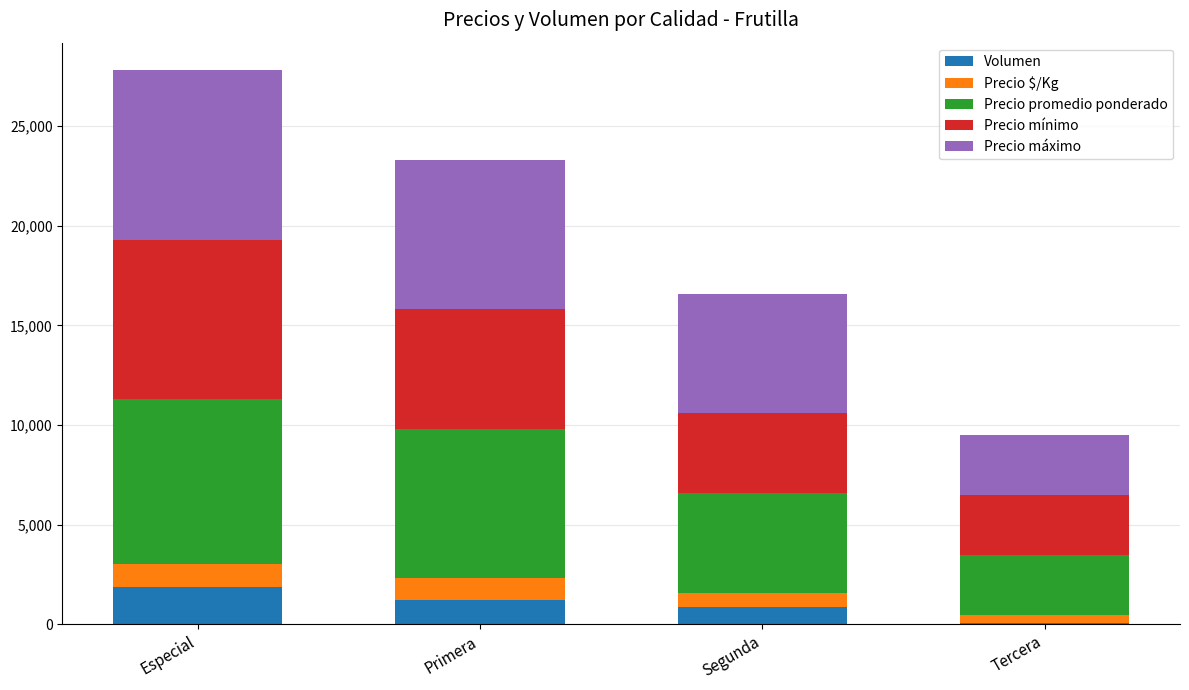

What is the total value across all series at Segunda?

16585